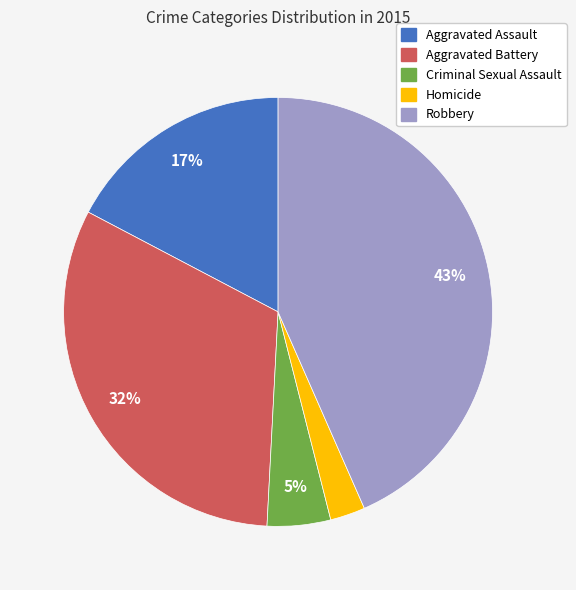

To the nearest percent, what portion does Aggravated Battery represent?

32%